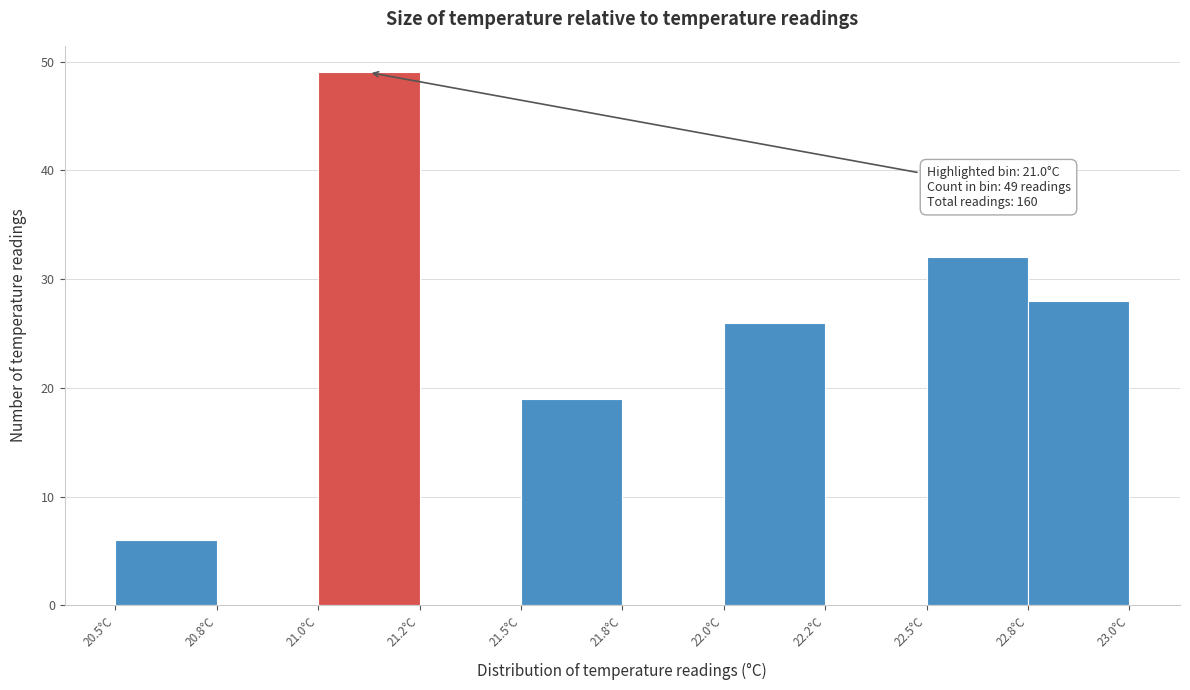

Reading left to right, list all the values displayed in this chart.

20.5°C=6	20.8°C=0	21.0°C=49	21.2°C=0	21.5°C=19	21.8°C=0	22.0°C=26	22.2°C=0	22.5°C=32	22.8°C=28